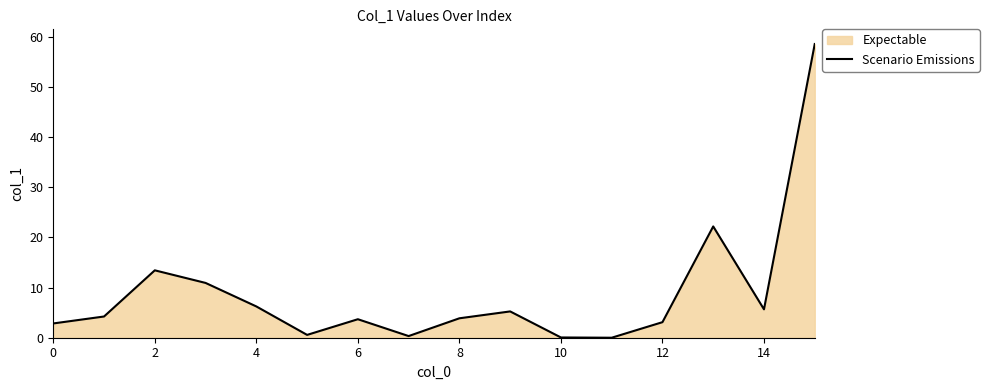

True or false: the data shows 3.9 at 8.

True